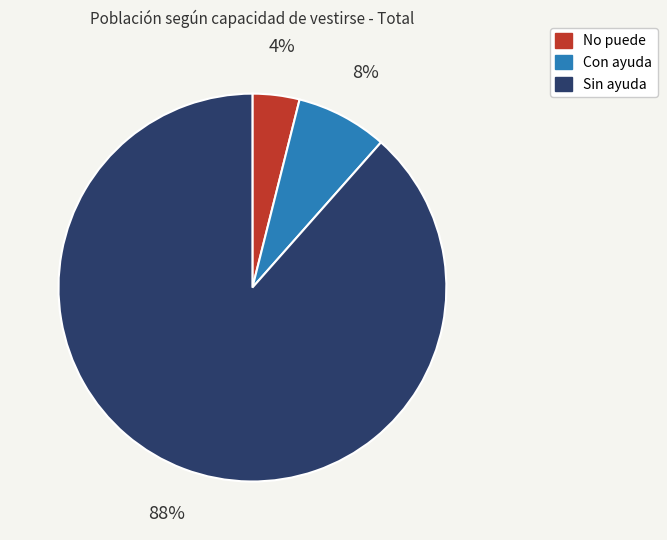

What percentage is the No puede slice, to the nearest percent?

4%